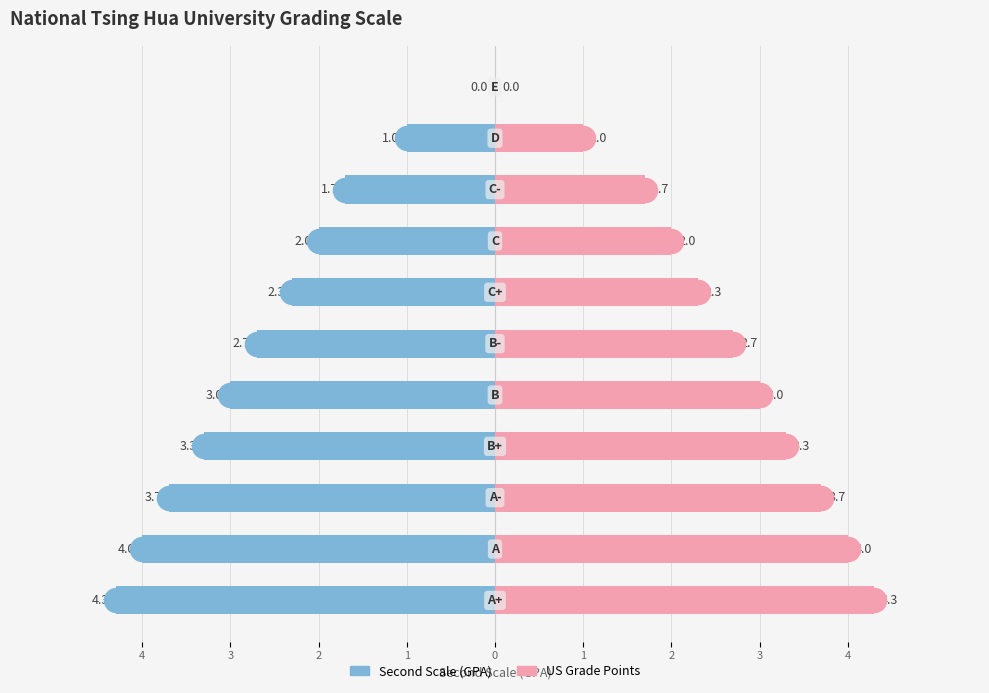

Which series has the widest spread of Y values?

Second Scale